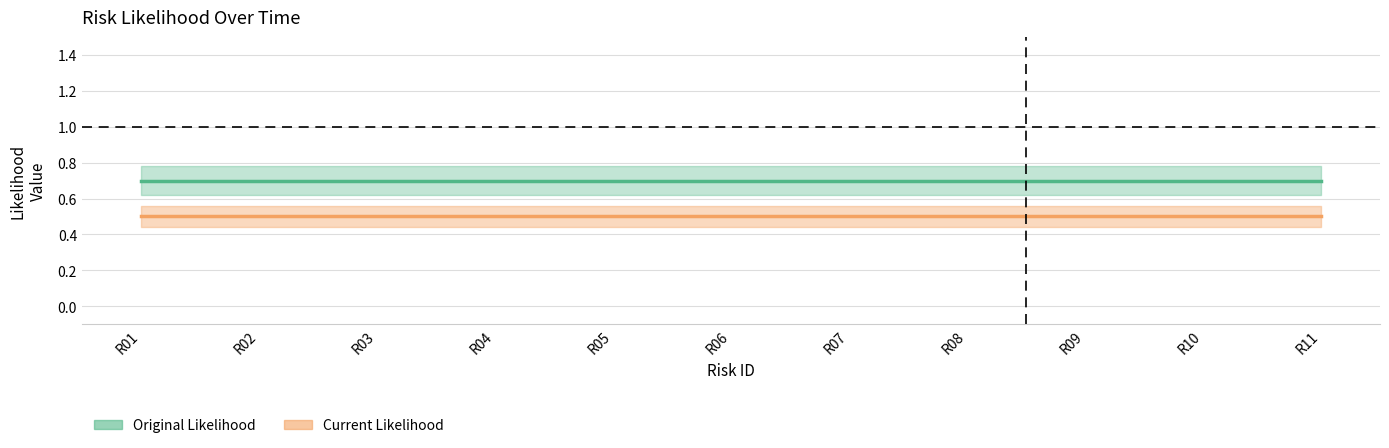

What is the spread (max minus min) of values at R04?

0.2